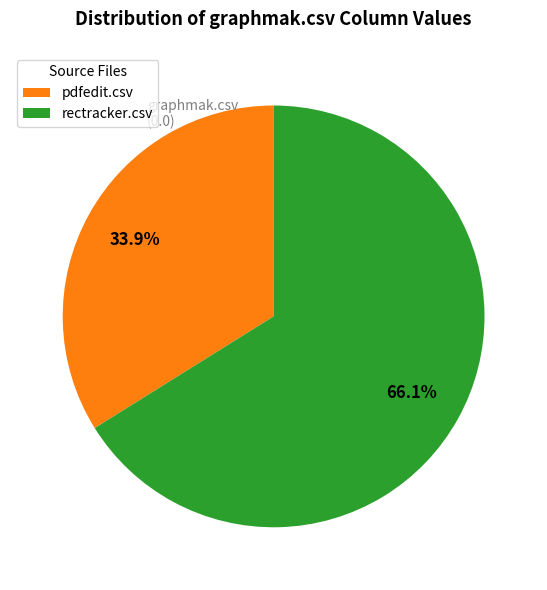

What percentage do rectracker.csv and pdfedit.csv together represent?

100.0%